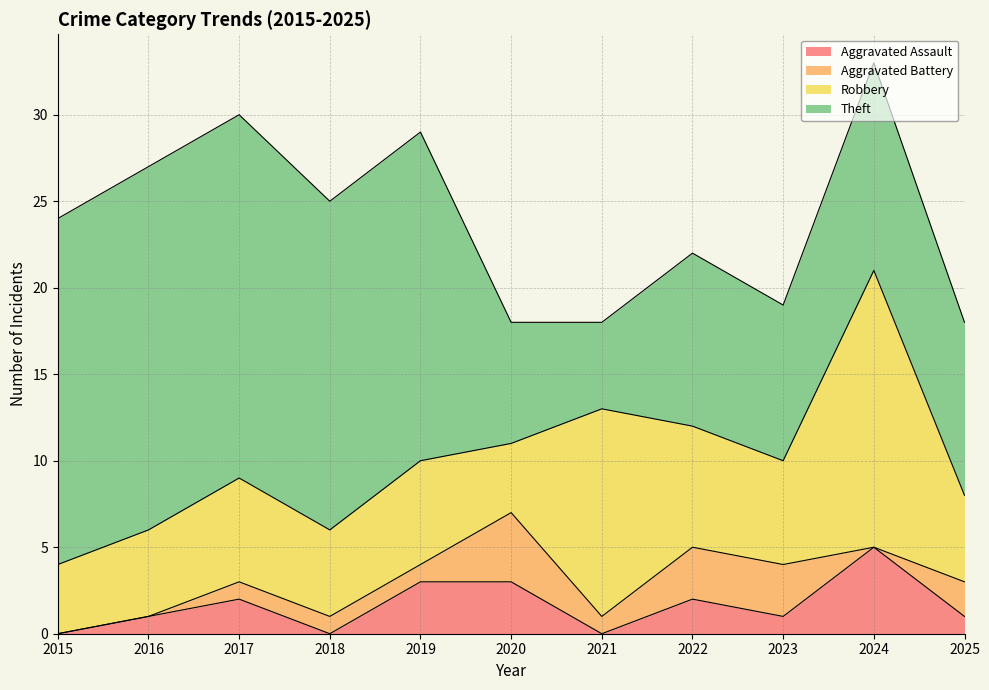

The Aggravated Assault series shows 1 at 2020. True or false?

False